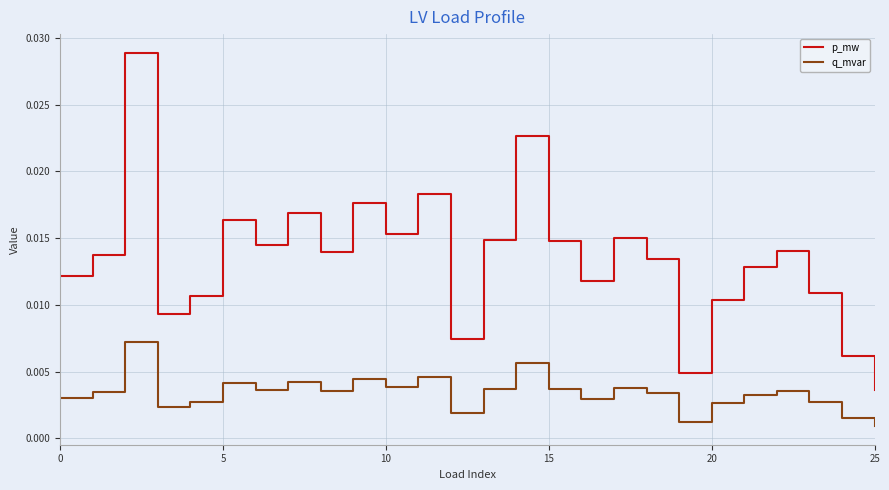

Which series has the widest spread of values?

p_mw